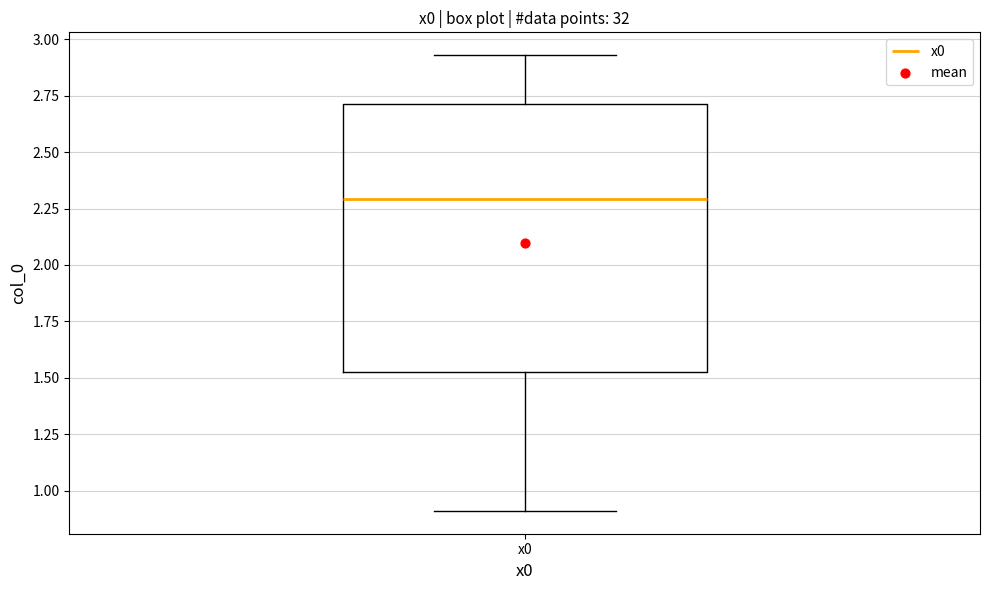

Read this box plot against the y-axis: the position of the median line, the range covered by the box, and the ends of both whiskers. The values are not printed on the chart, so give them approximately, as read against the axis.

median 2.30, box 1.55 to 2.70, whiskers 0.90 to 2.95